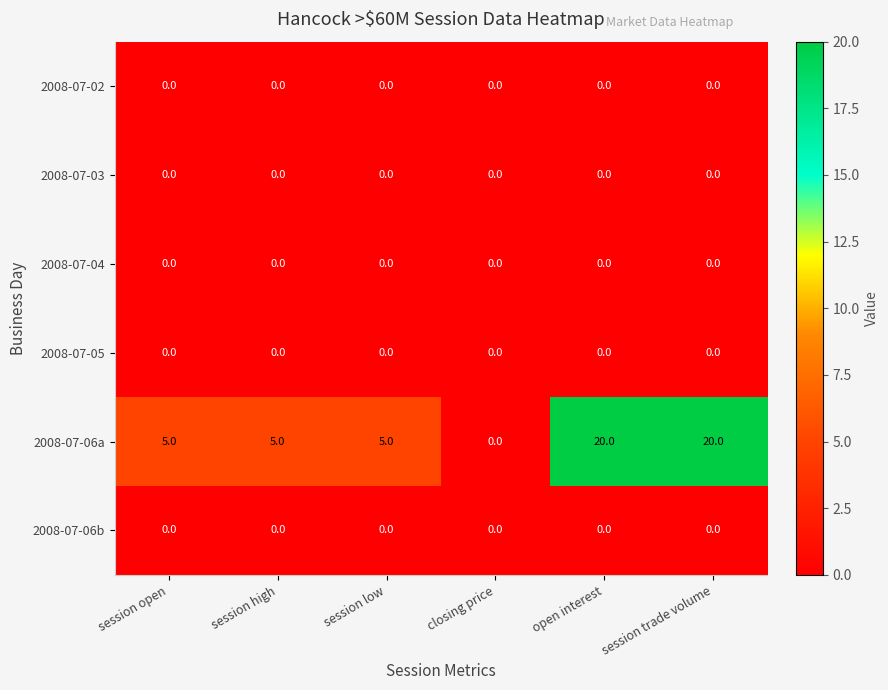

Which series has the largest total across all categories?

2008-07-06a